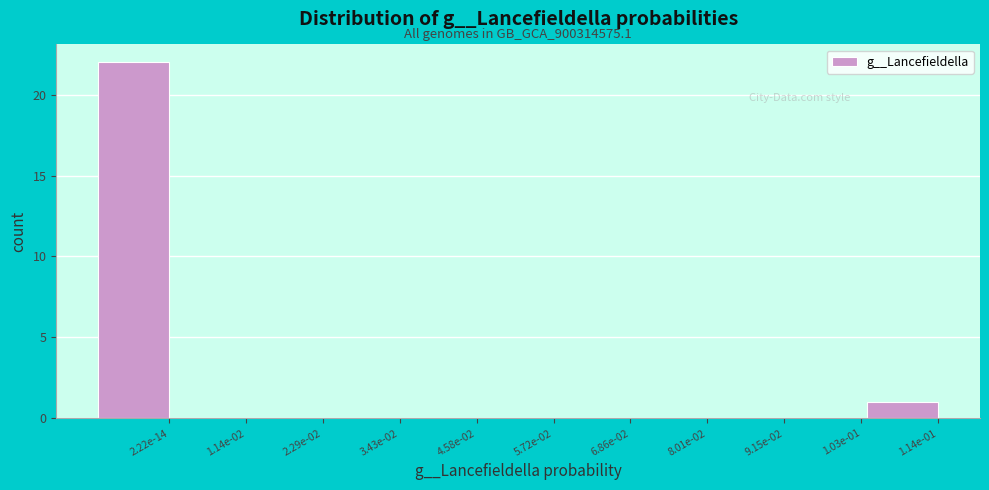

Reading left to right, extract all data points from this chart.

2.22e-14=22	1.14e-02=0	2.29e-02=0	3.43e-02=0	4.58e-02=0	5.72e-02=0	6.86e-02=0	8.01e-02=0	9.15e-02=0	1.03e-01=0	1.14e-01=1